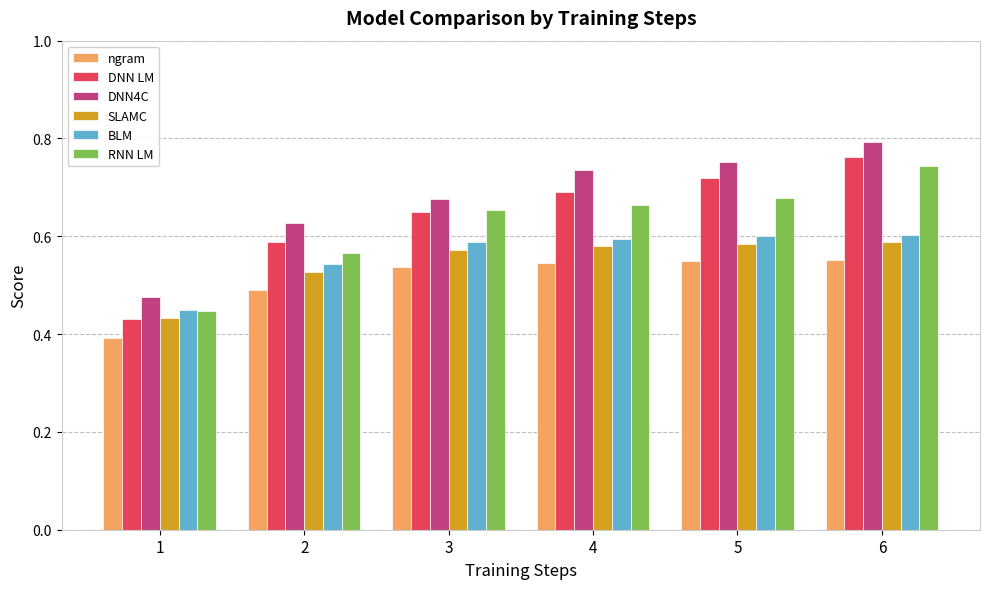

List the series in order of their peak value, lowest first.

ngram, SLAMC, BLM, RNN LM, DNN LM, DNN4C